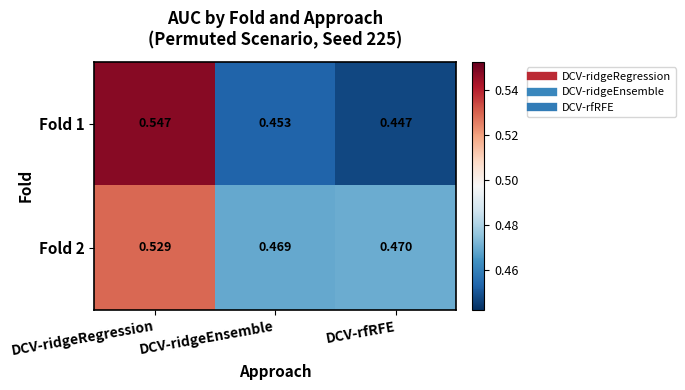

Which category has the highest value in the Fold 2 series?

DCV-ridgeRegression